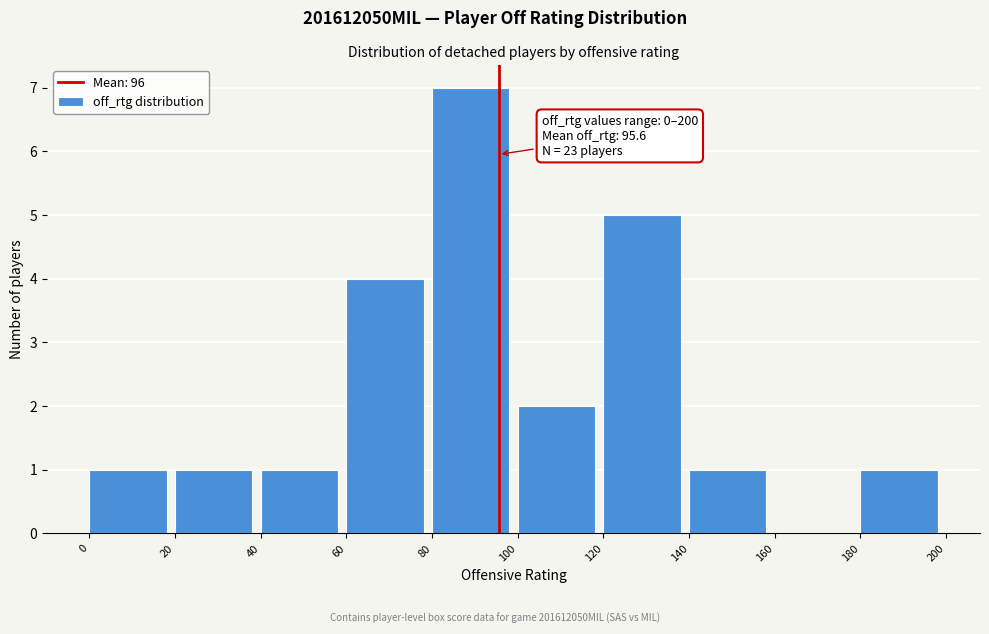

Over which range of the x-axis is the bar tallest?

80 to 100